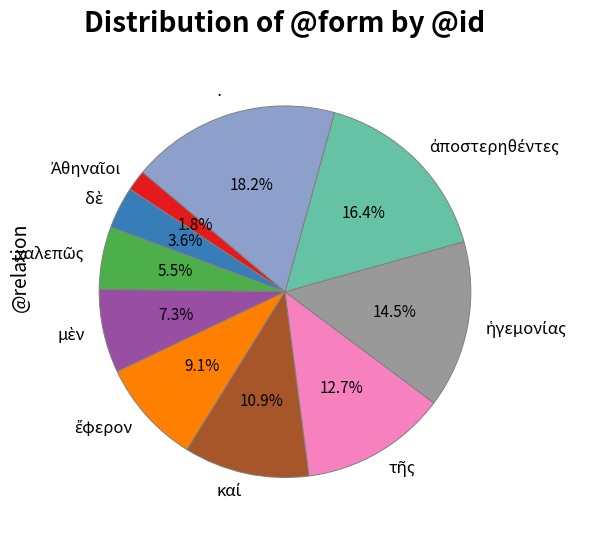

Which category has the biggest portion of the pie?

·